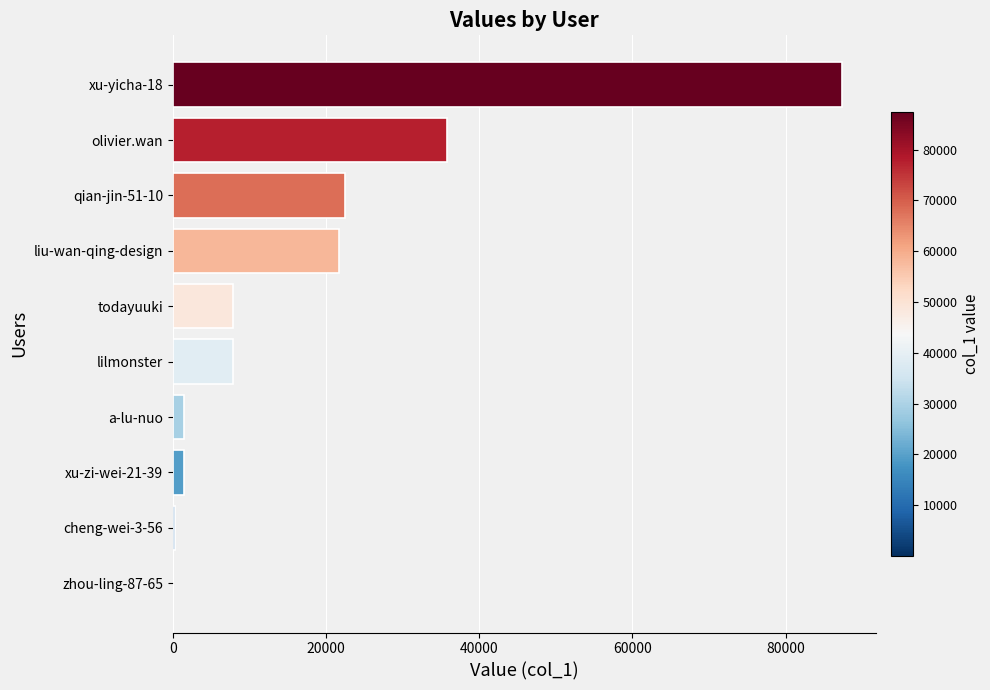

How many categories are shown in the chart?

10